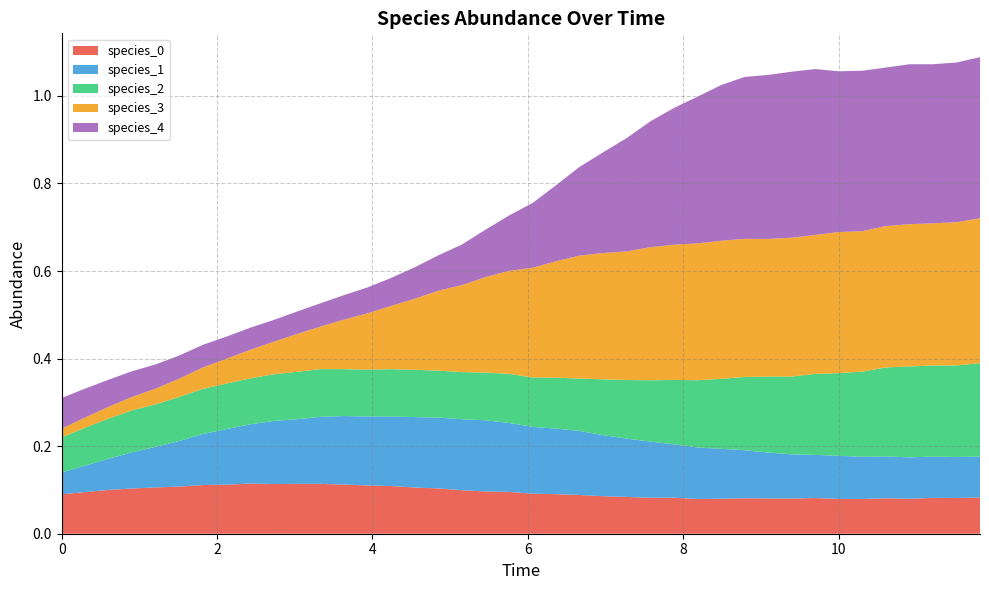

Reading left to right, list all the values displayed in this chart.

species_0: 0.1	0.1	0.1	0.1	0.1	0.1	0.1	0.1	0.1	0.1	0.1	0.1	0.1	0.1	0.1	0.1	0.1	0.1	0.1	0.1	0.1	0.1	0.1	0.1	0.1	0.1	0.1	0.1	0.1	0.1	0.1	0.1	0.1	0.1	0.1	0.1	0.1	0.1	0.1	0.1
species_1: 0.1	0.1	0.1	0.1	0.1	0.1	0.1	0.1	0.1	0.1	0.1	0.2	0.2	0.2	0.2	0.2	0.2	0.2	0.2	0.2	0.2	0.1	0.1	0.1	0.1	0.1	0.1	0.1	0.1	0.1	0.1	0.1	0.1	0.1	0.1	0.1	0.1	0.1	0.1	0.1
species_2: 0.1	0.1	0.1	0.1	0.1	0.1	0.1	0.1	0.1	0.1	0.1	0.1	0.1	0.1	0.1	0.1	0.1	0.1	0.1	0.1	0.1	0.1	0.1	0.1	0.1	0.1	0.1	0.2	0.2	0.2	0.2	0.2	0.2	0.2	0.2	0.2	0.2	0.2	0.2	0.2
species_3: 0.0	0.0	0.0	0.0	0.0	0.0	0.0	0.1	0.1	0.1	0.1	0.1	0.1	0.1	0.1	0.2	0.2	0.2	0.2	0.2	0.3	0.3	0.3	0.3	0.3	0.3	0.3	0.3	0.3	0.3	0.3	0.3	0.3	0.3	0.3	0.3	0.3	0.3	0.3	0.3
species_4: 0.1	0.1	0.1	0.1	0.1	0.1	0.1	0.1	0.1	0.0	0.1	0.1	0.1	0.1	0.1	0.1	0.1	0.1	0.1	0.1	0.1	0.2	0.2	0.2	0.3	0.3	0.3	0.3	0.4	0.4	0.4	0.4	0.4	0.4	0.4	0.4	0.4	0.4	0.4	0.4